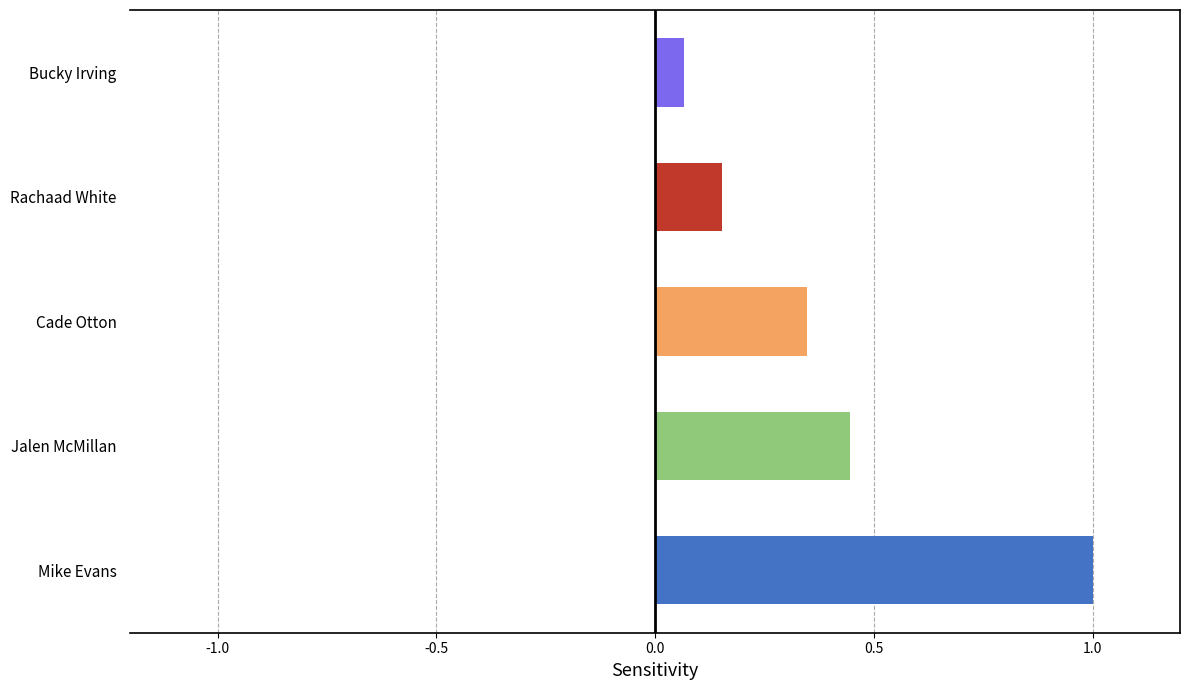

What is the greatest value displayed?

1.0